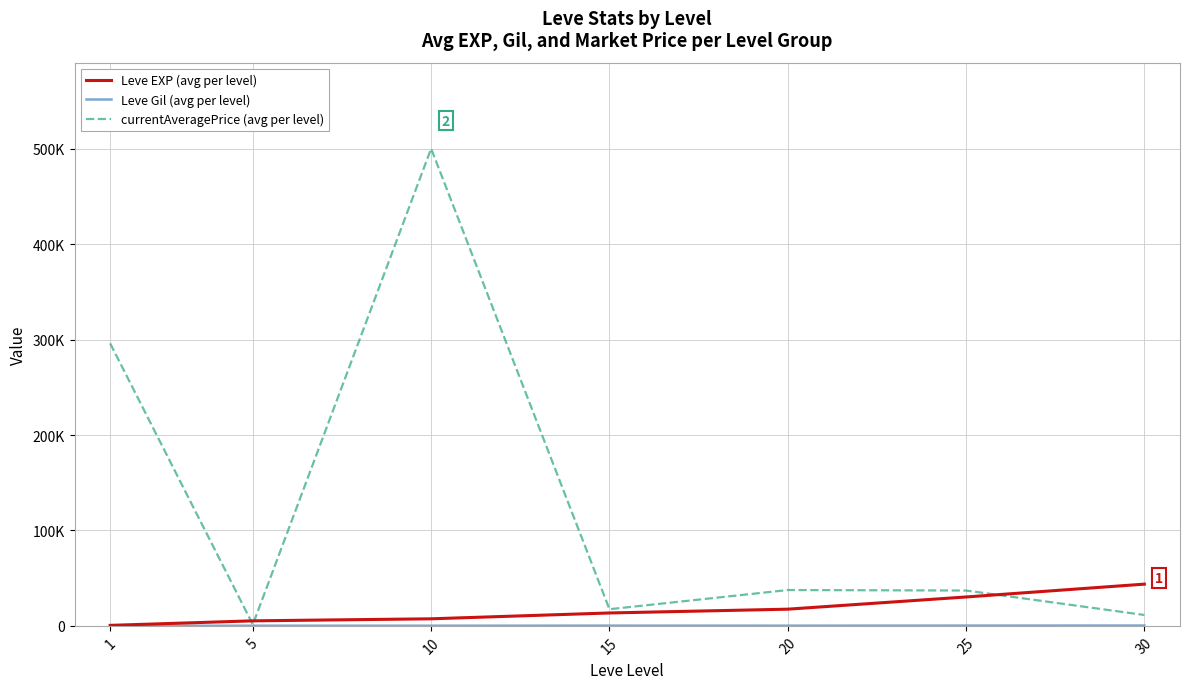

Does the chart display data point markers on the line(s)?

No